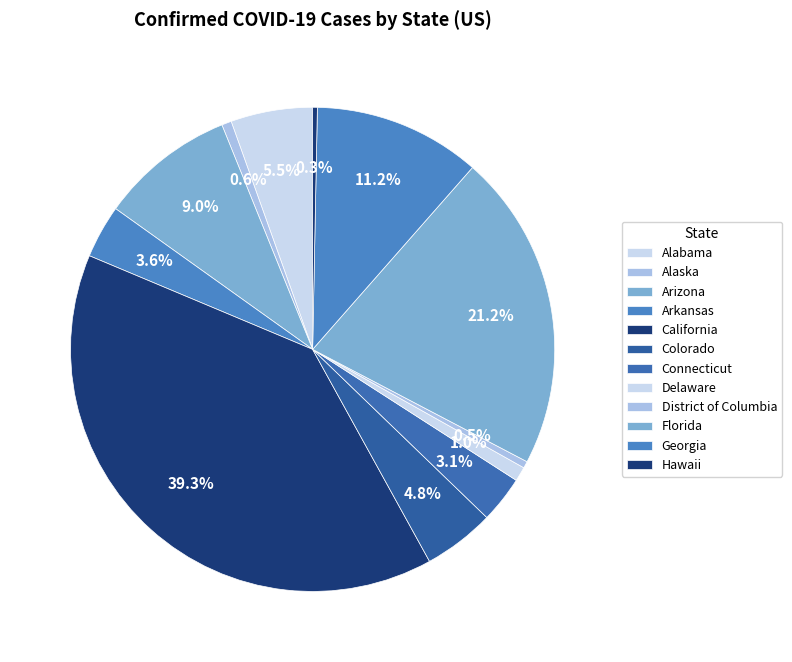

What is the change in value from Alaska to Connecticut?

+225996